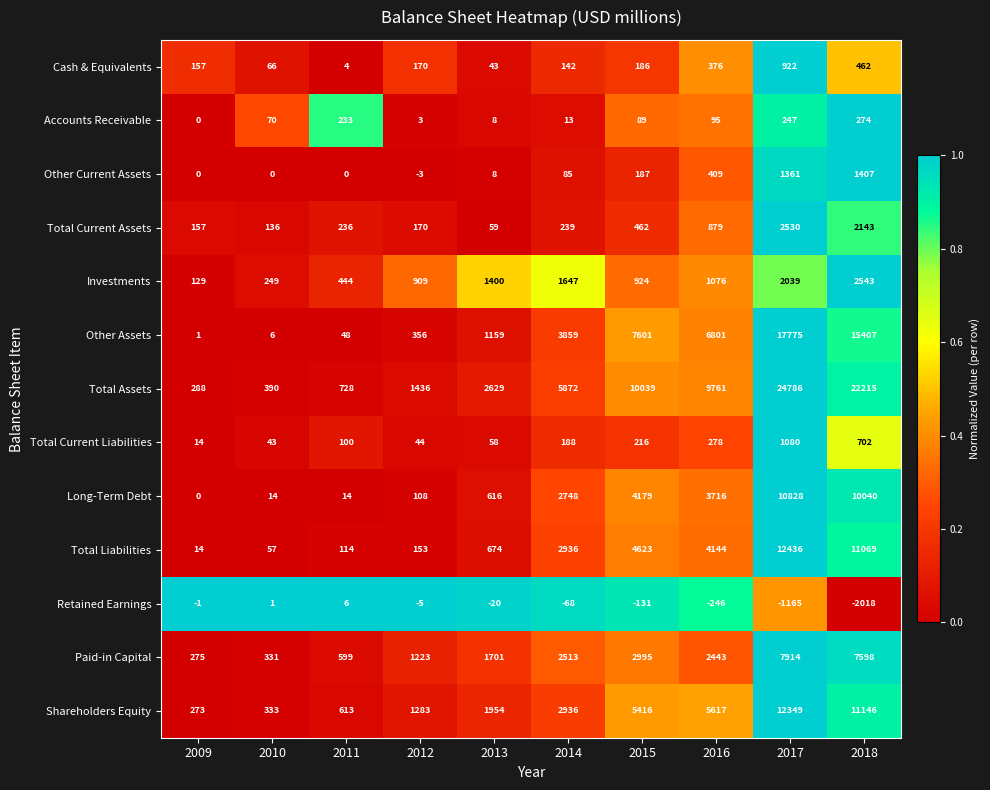

The value of Investments at 2018 is 2543. True or false?

True